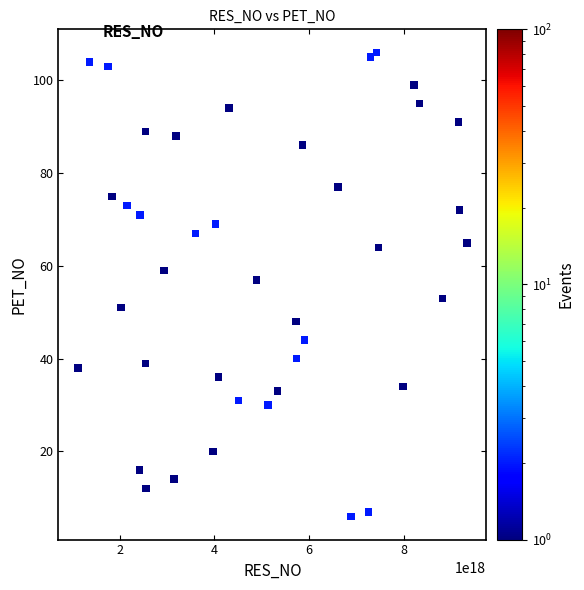

What is the range of X values (max minus min)?

8223037936998984704